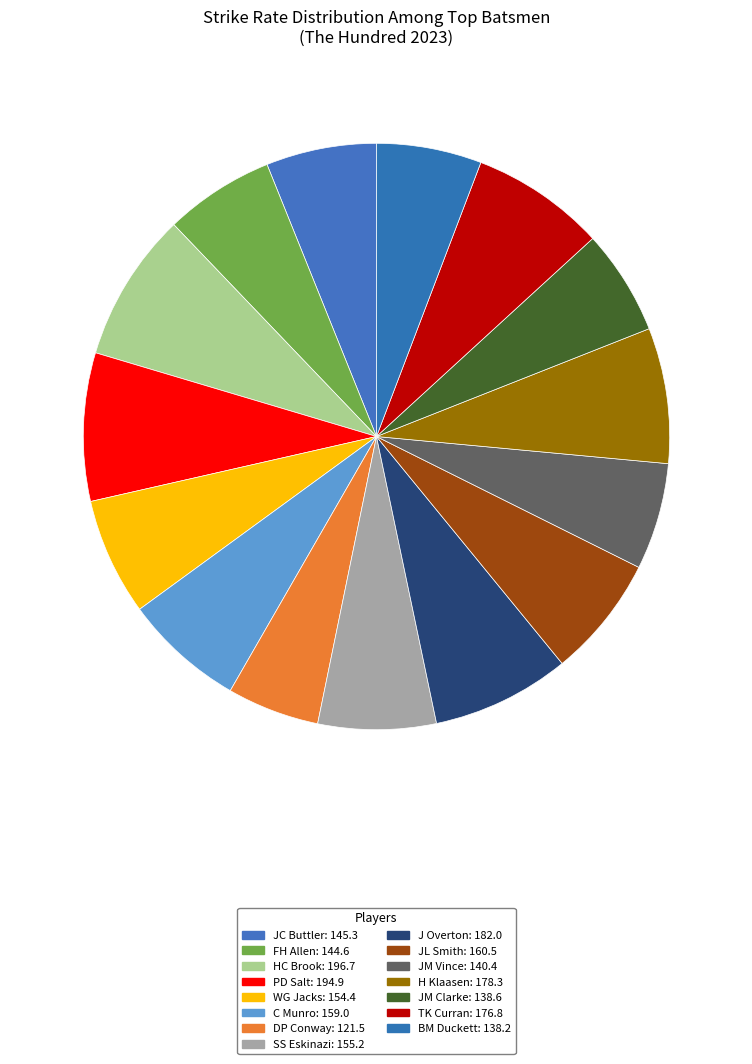

How many segments does this pie chart have?

15